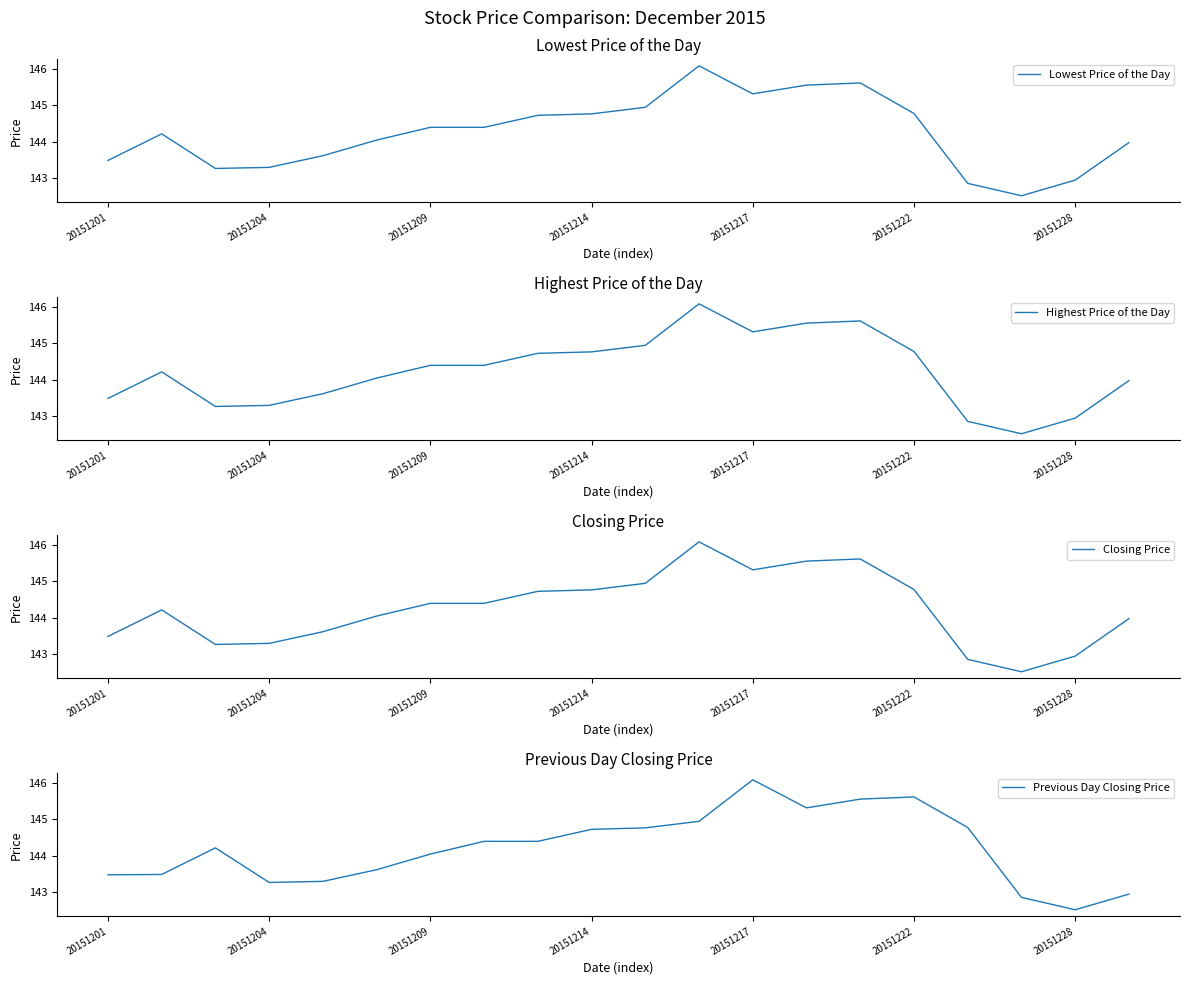

How many data points in Highest Price of the Day are less than 144?

8